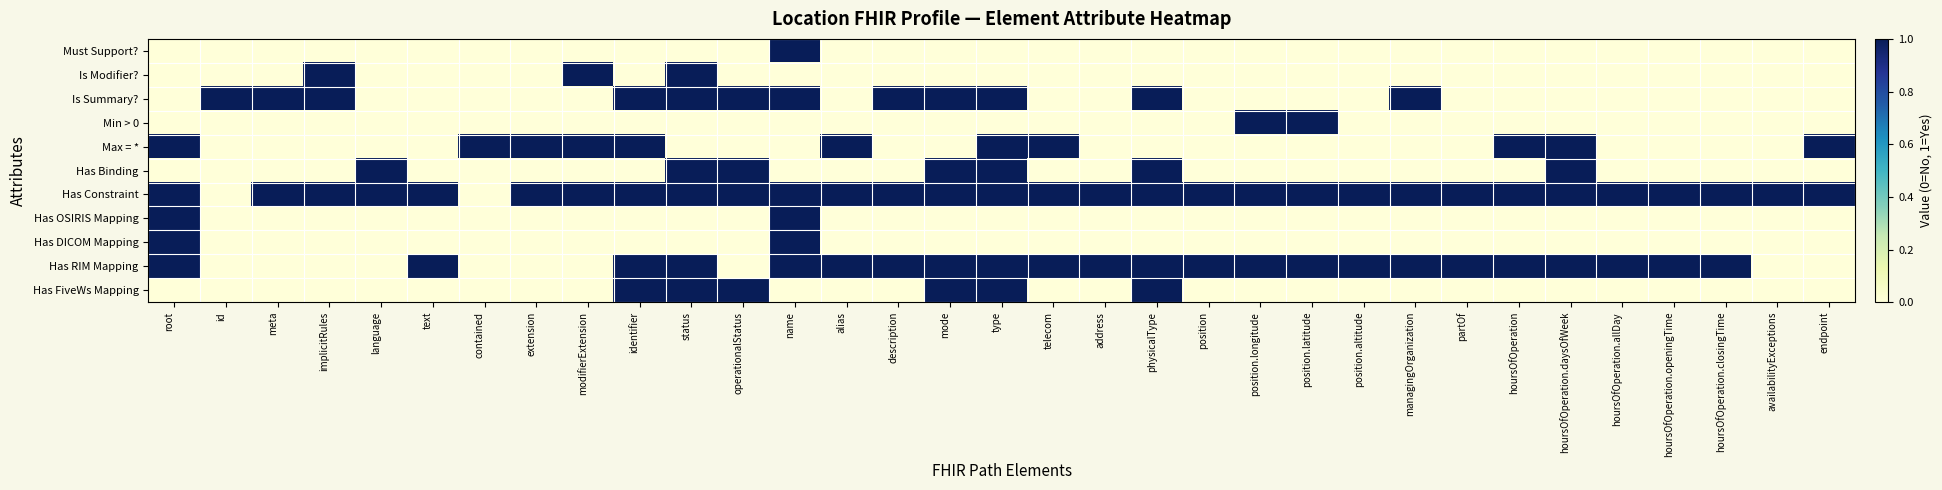

Between implicitRules and position, which series saw the biggest shift?

Is Modifier?